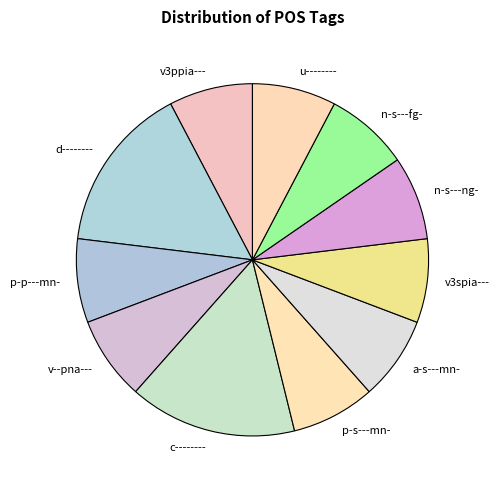

Does c-------- account for over 50% of the chart?

No